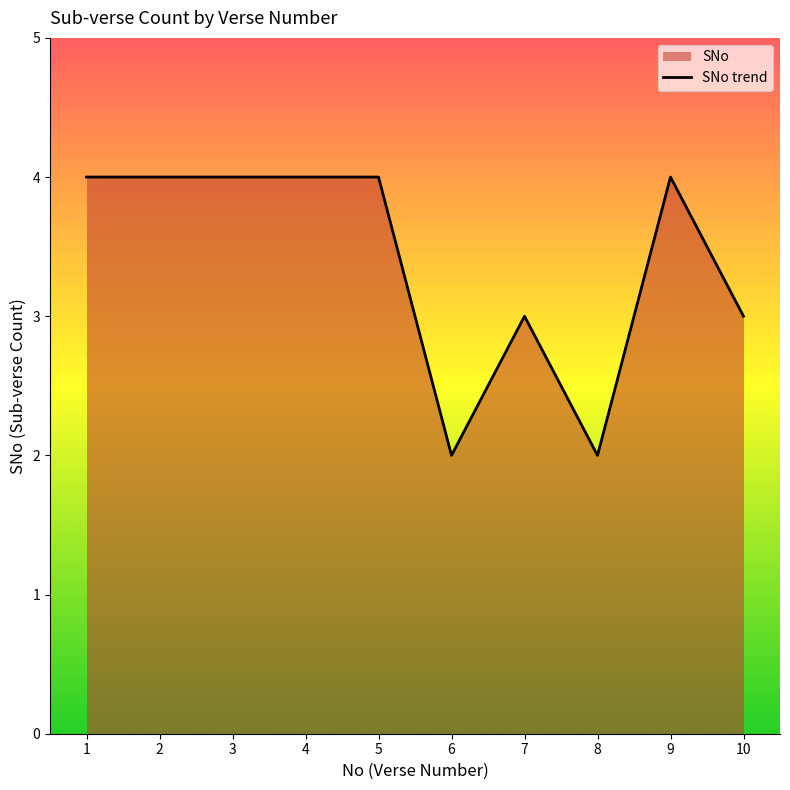

What is the sum of the values at 6 and 10?

5